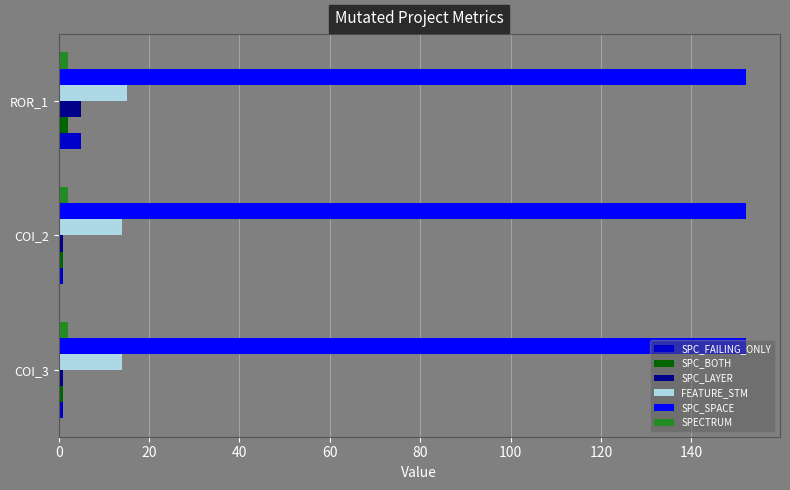

What is the sum of all SPC_FAILING_ONLY values?

7